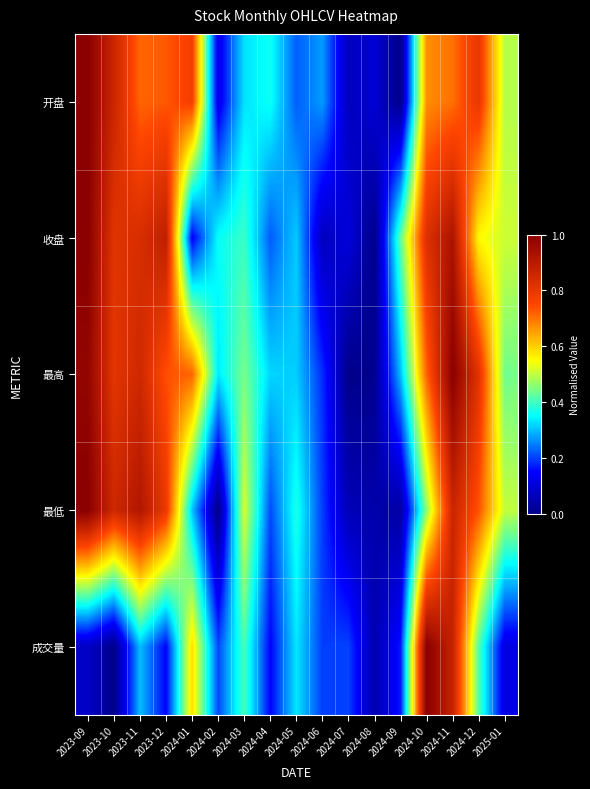

Which has a higher value, 2024-01 or 2024-03?

2024-01